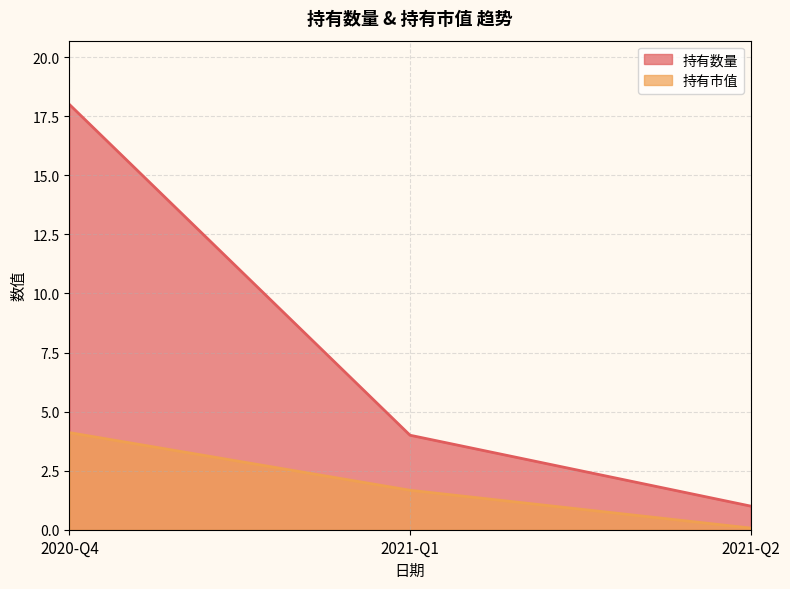

What is the approximate value of 持有数量 at 2021-Q2?

1.0